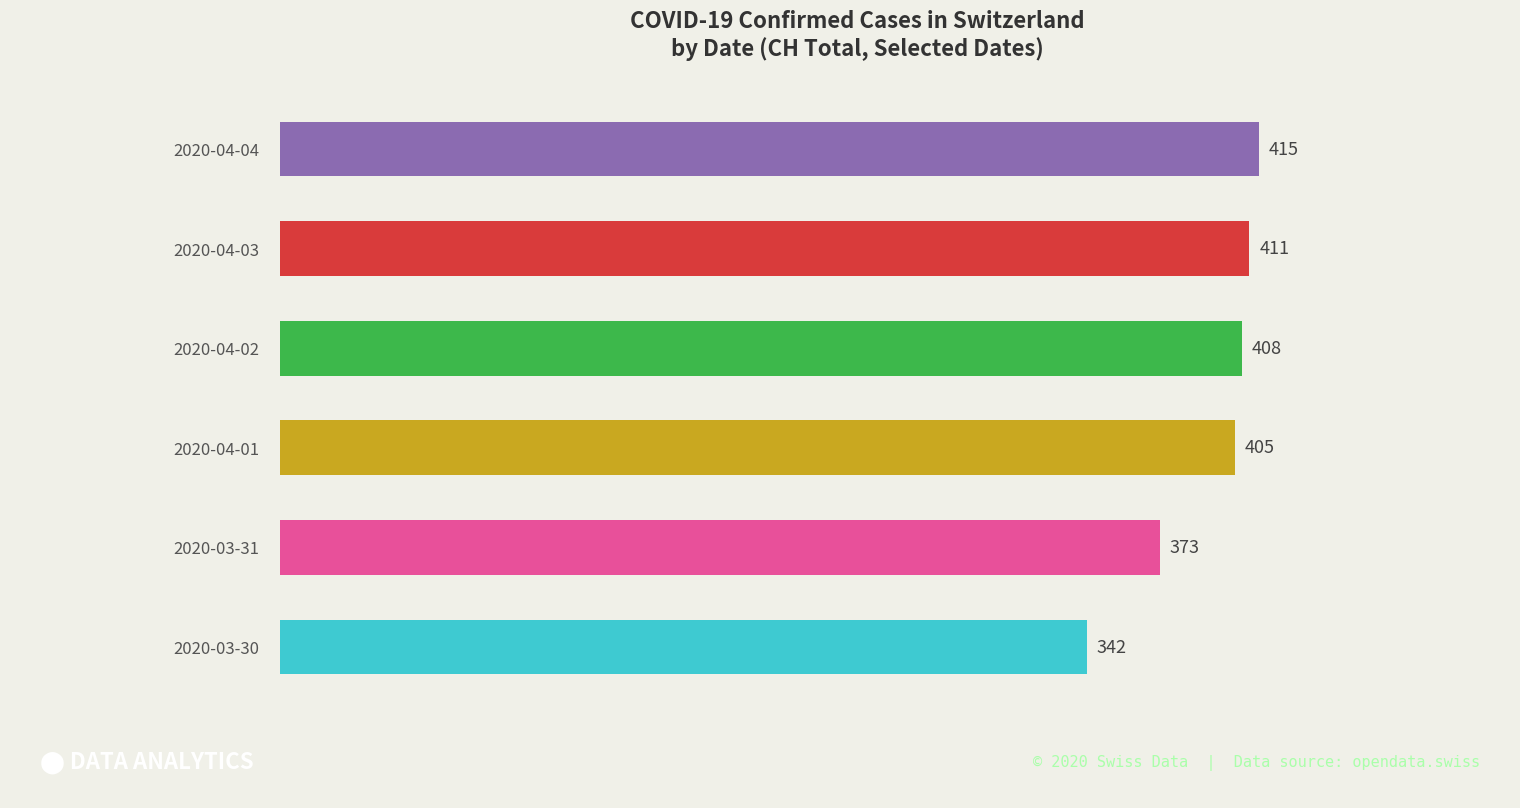

The chart shows a value of 243 at 2020-03-31. True or false?

False